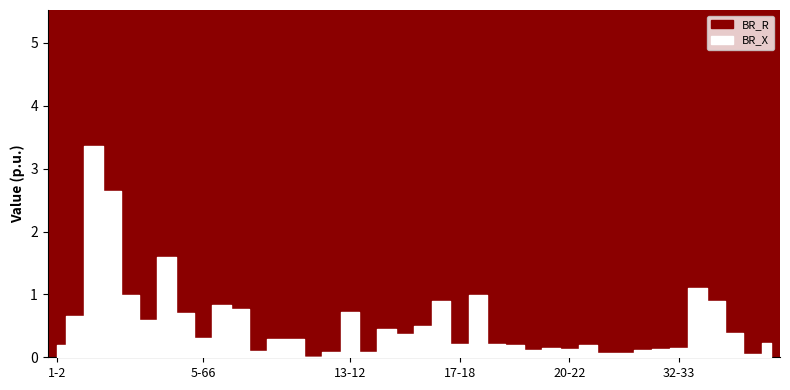

What is the difference between the second highest and minimum values in the BR_R series?

4.1